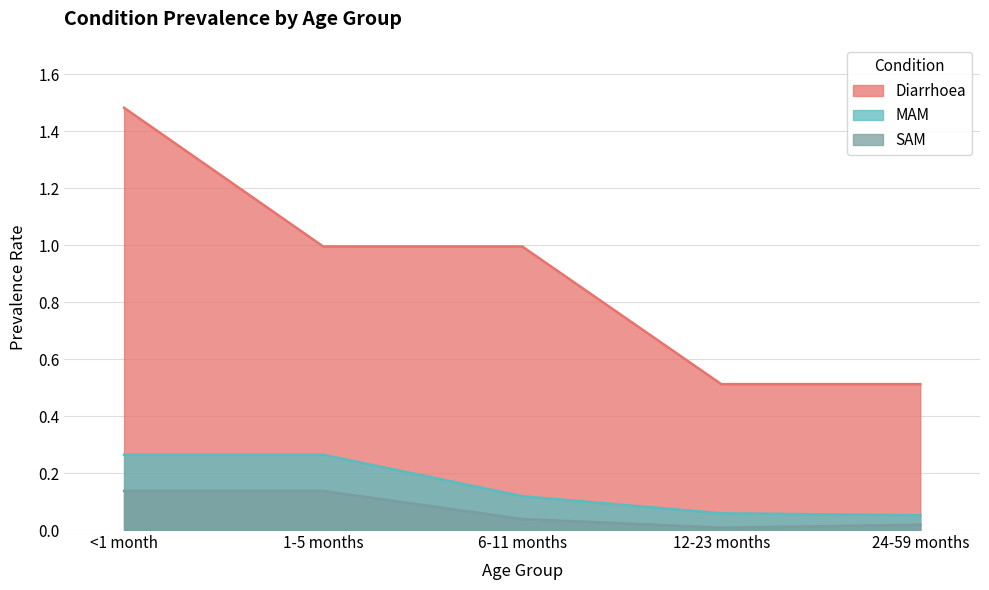

Count the number of categories in the chart.

5